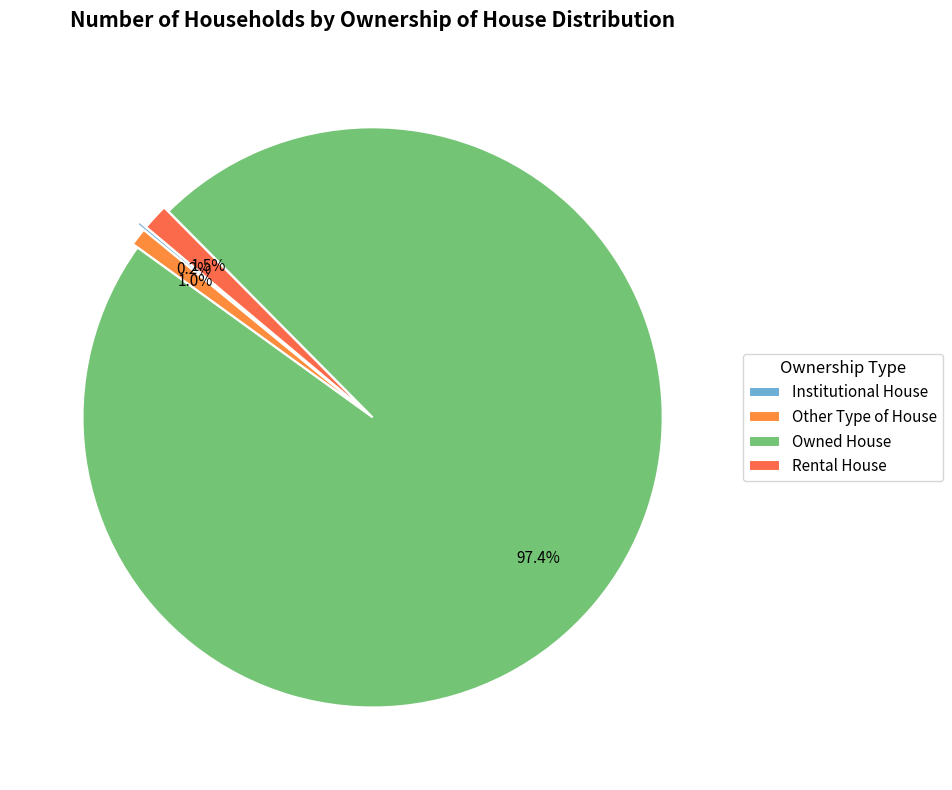

Is there a majority slice in this chart?

Yes